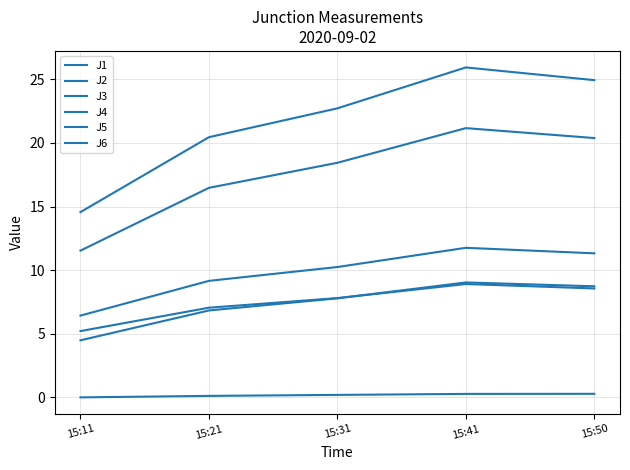

Which category has the lowest value across all series?

15:11